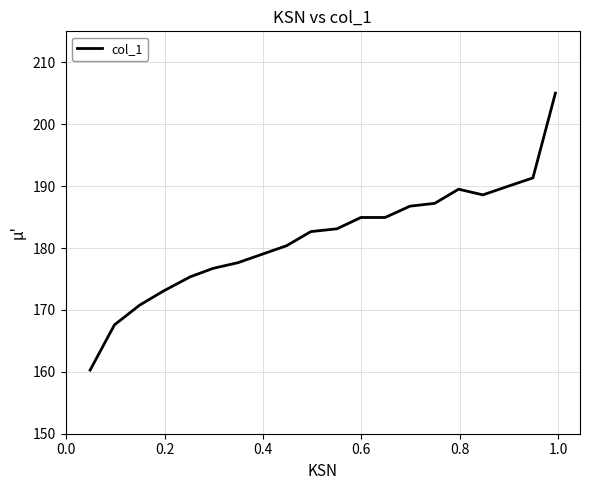

How many values are below 183?

10